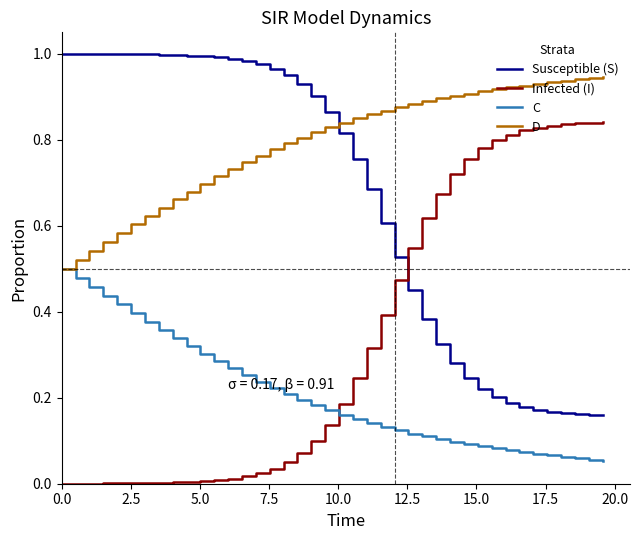

Rank the series by their average value, from lowest to highest.

C, Infected (I), Susceptible (S), D